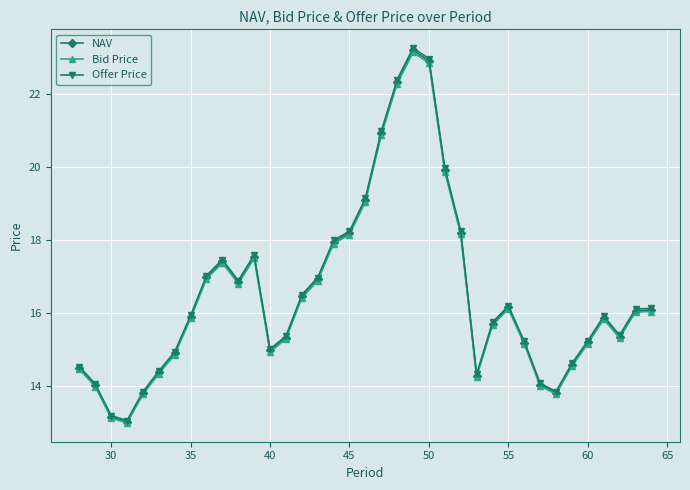

What is the greatest value displayed?

23.3